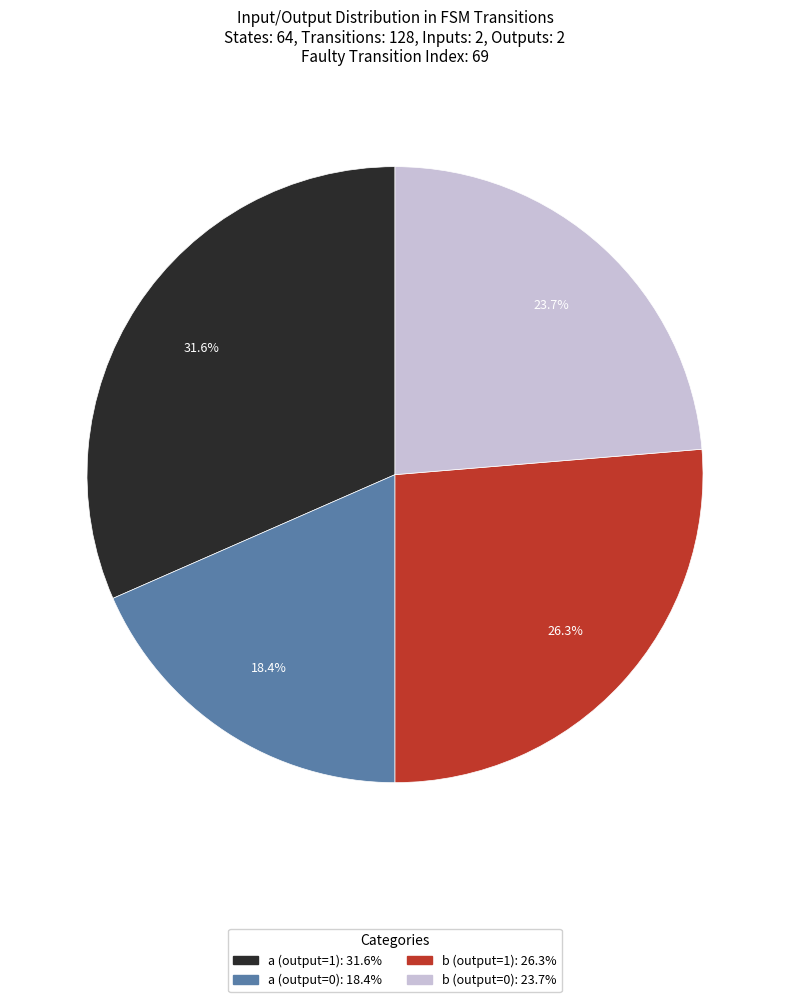

Is there a majority slice in this chart?

No